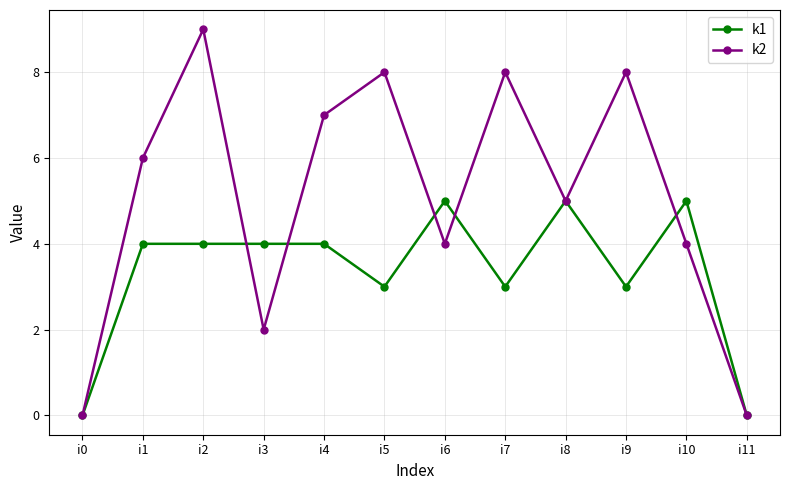

Which series has the widest spread of values?

k2